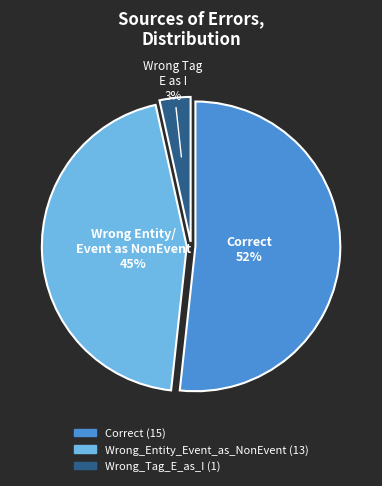

Do Wrong_Entity_Event_as_NonEvent and Wrong_Tag_E_as_I together represent more than half of the pie?

No